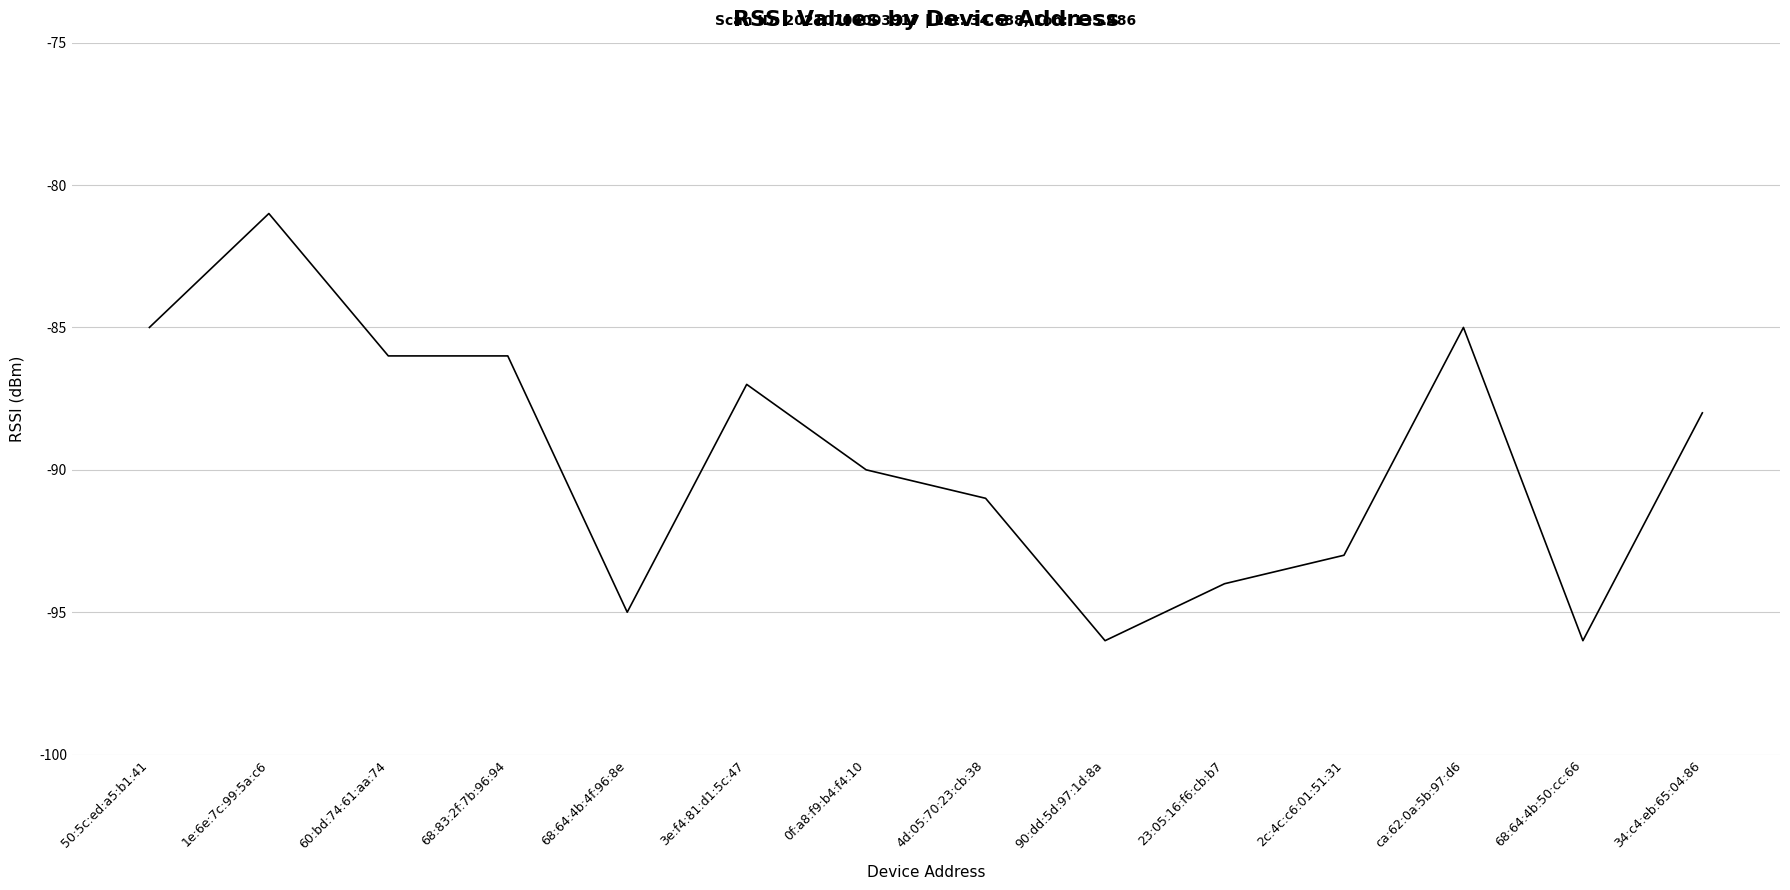

What is the difference between the values at 2c:4c:c6:01:51:31 and 23:05:16:f6:cb:b7?

1